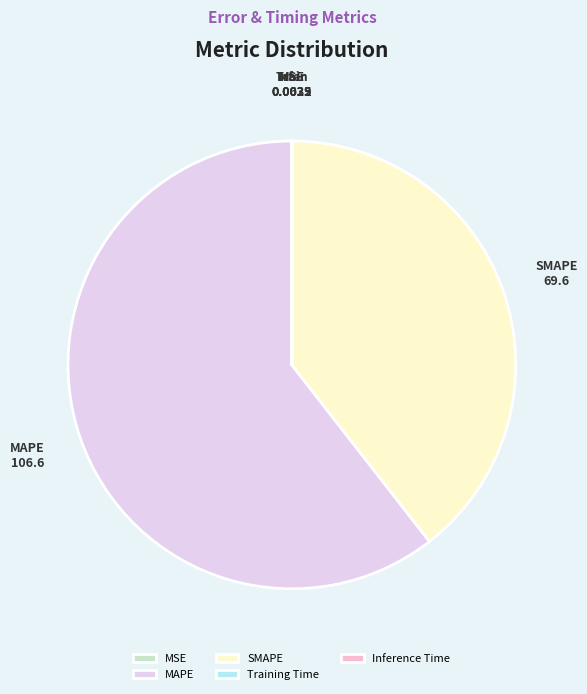

Between SMAPE and MAPE, which is larger?

MAPE